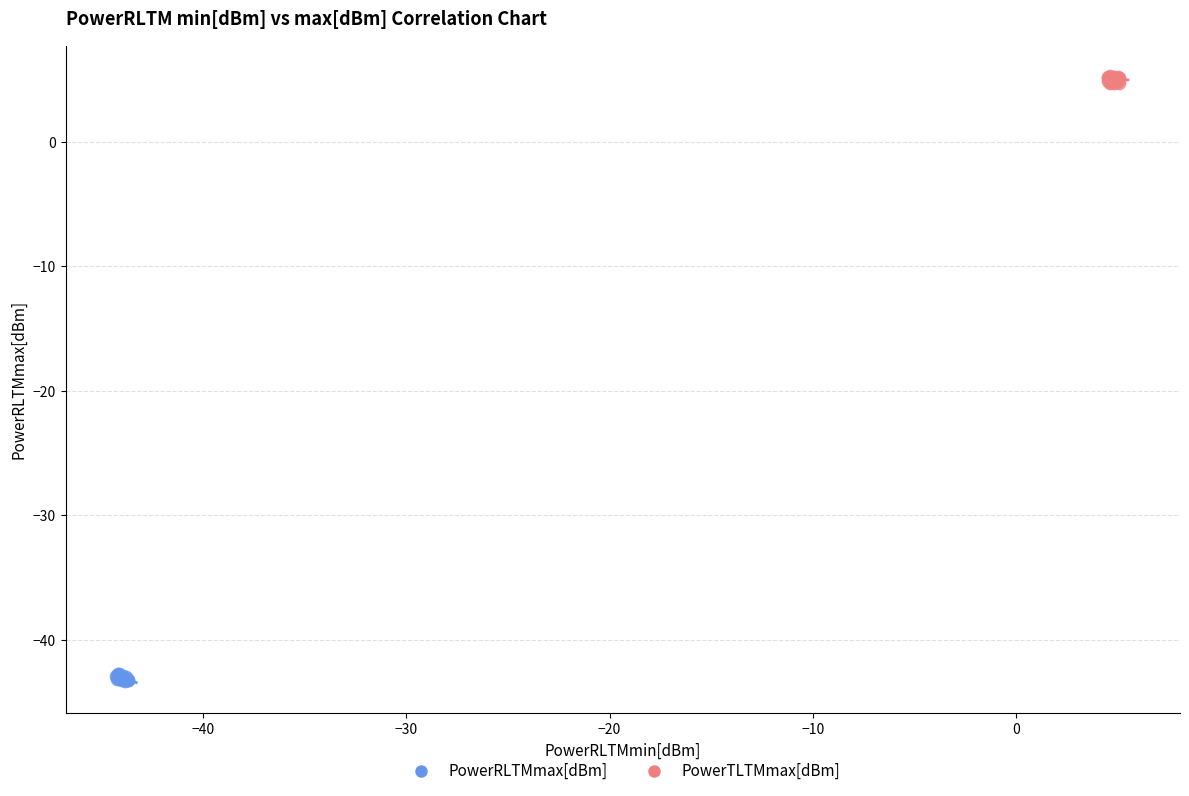

Which series reaches the minimum Y coordinate?

PowerRLTMmax[dBm]